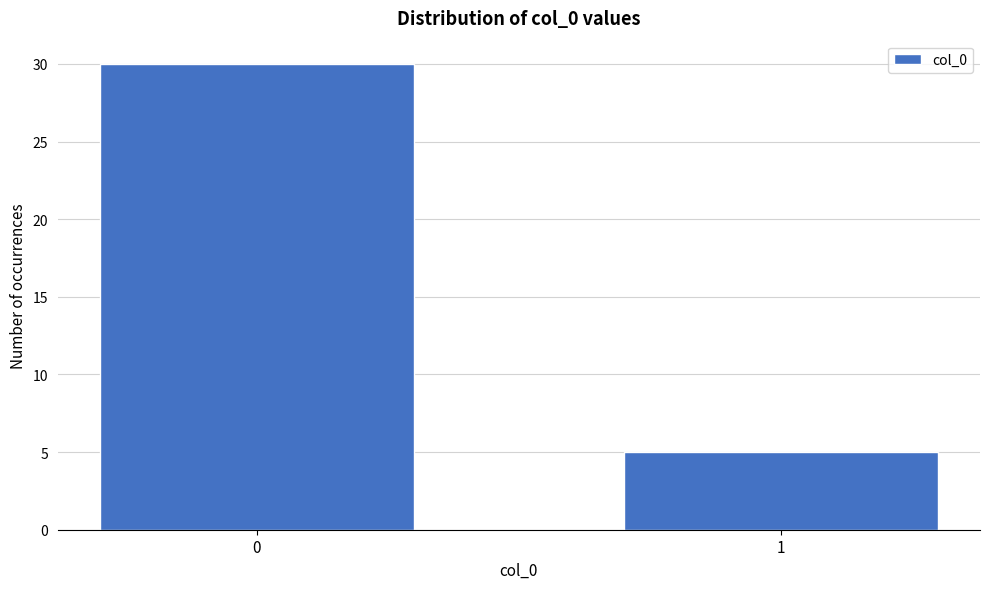

Reading left to right, extract all data points from this chart.

30	5